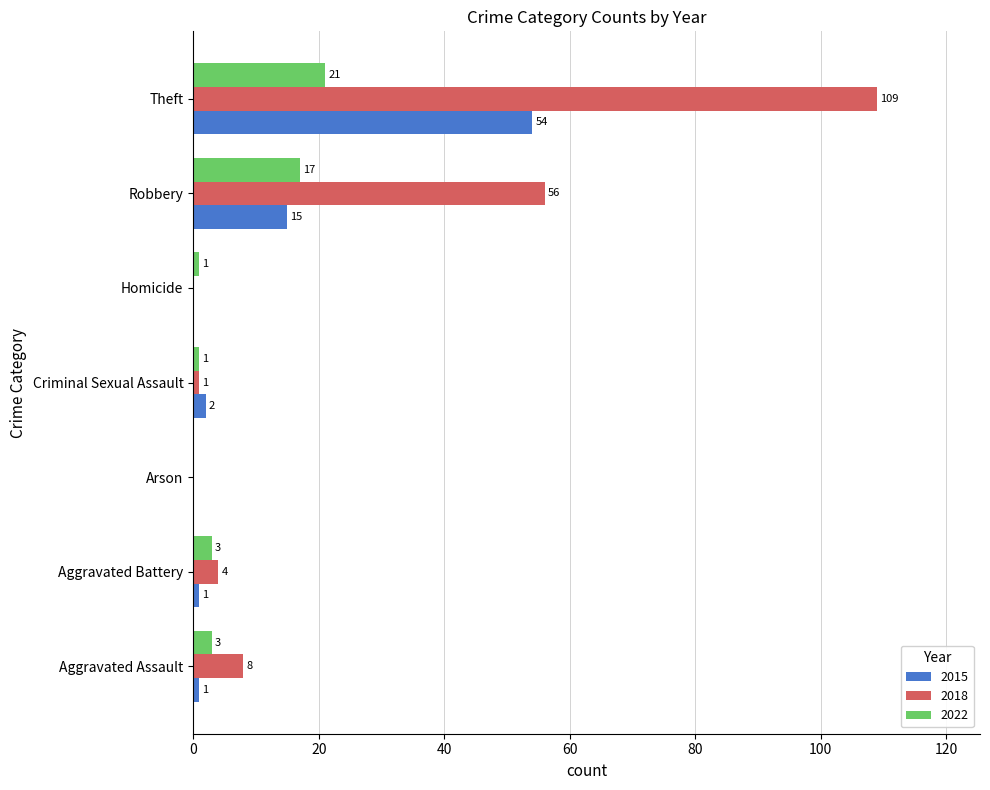

Is it true that 2015 equals 54 at Theft?

True